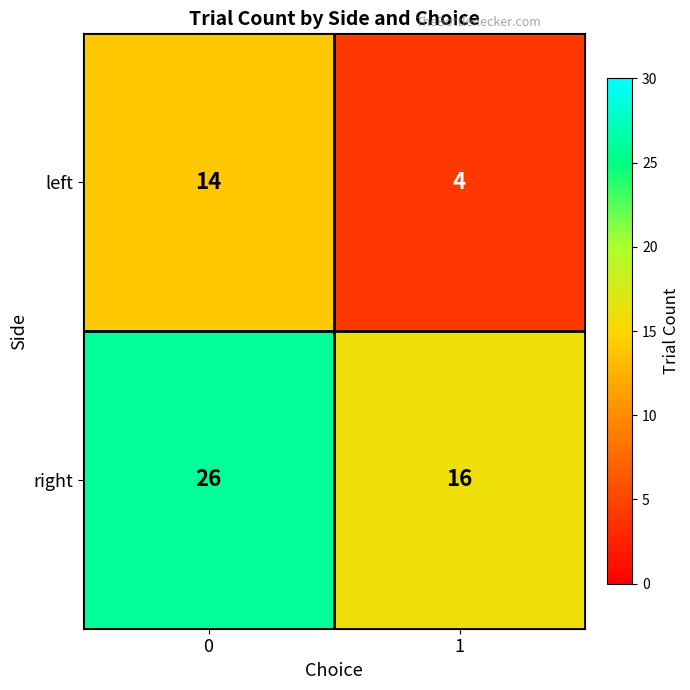

What is the sum of all right values?

42